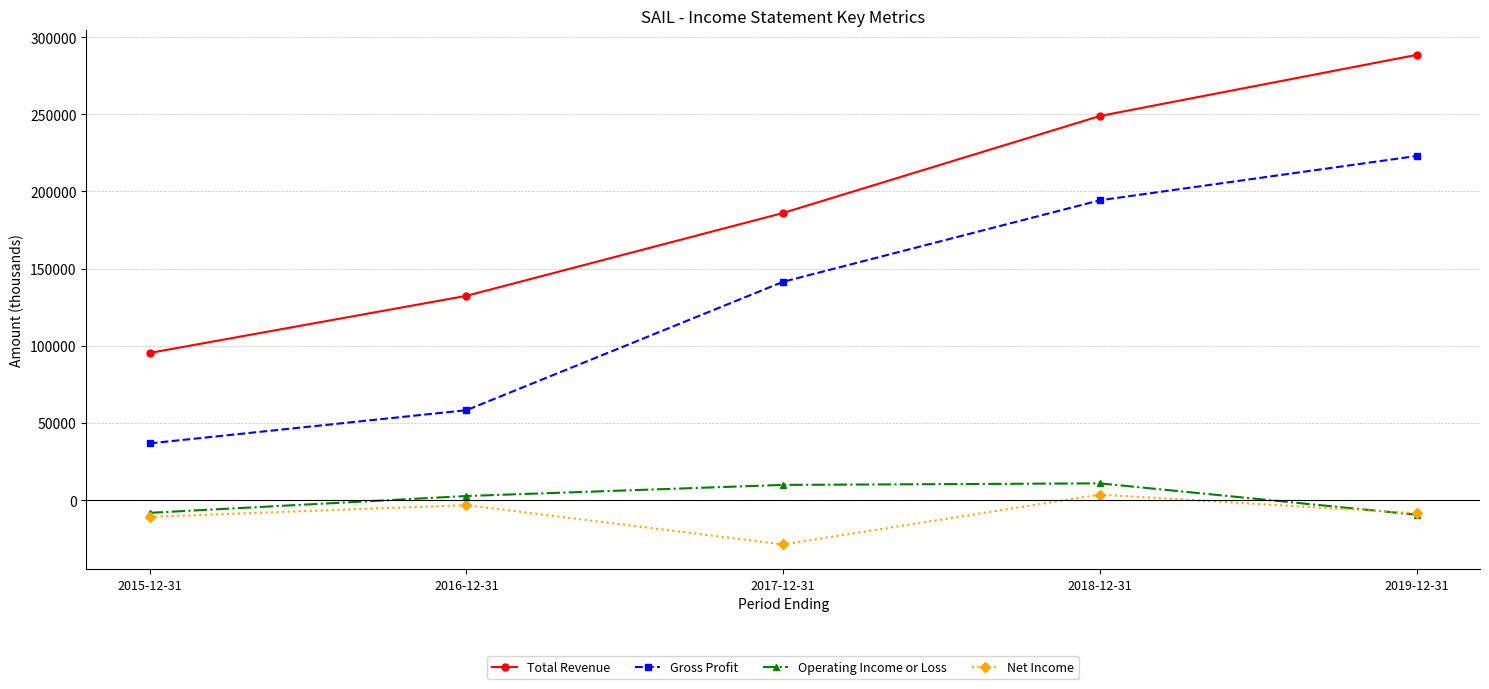

What is the approximate value of Net Income at 2019-12-31?

-8500